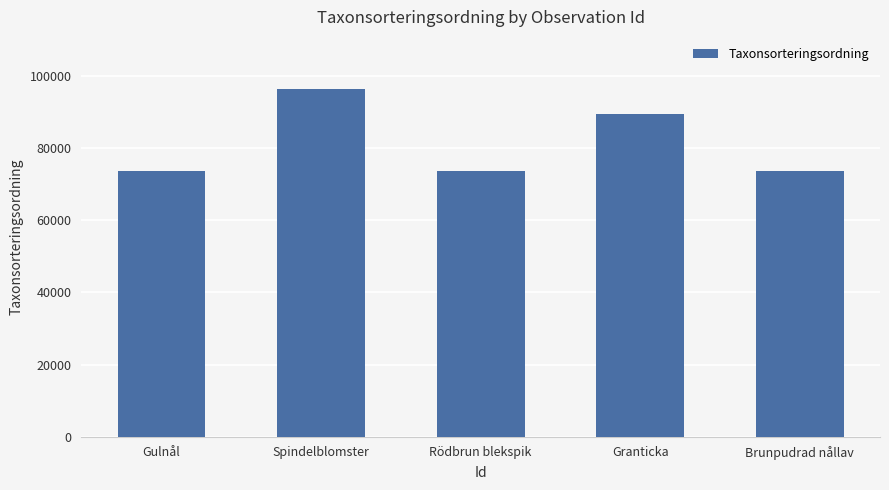

Is it true that the value at Granticka is 89410?

True